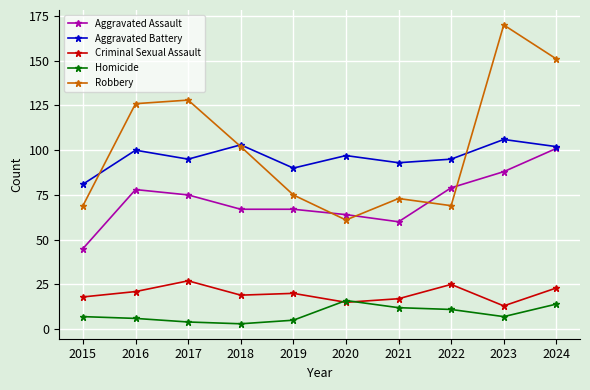

Does the chart display data point markers on the line(s)?

Yes